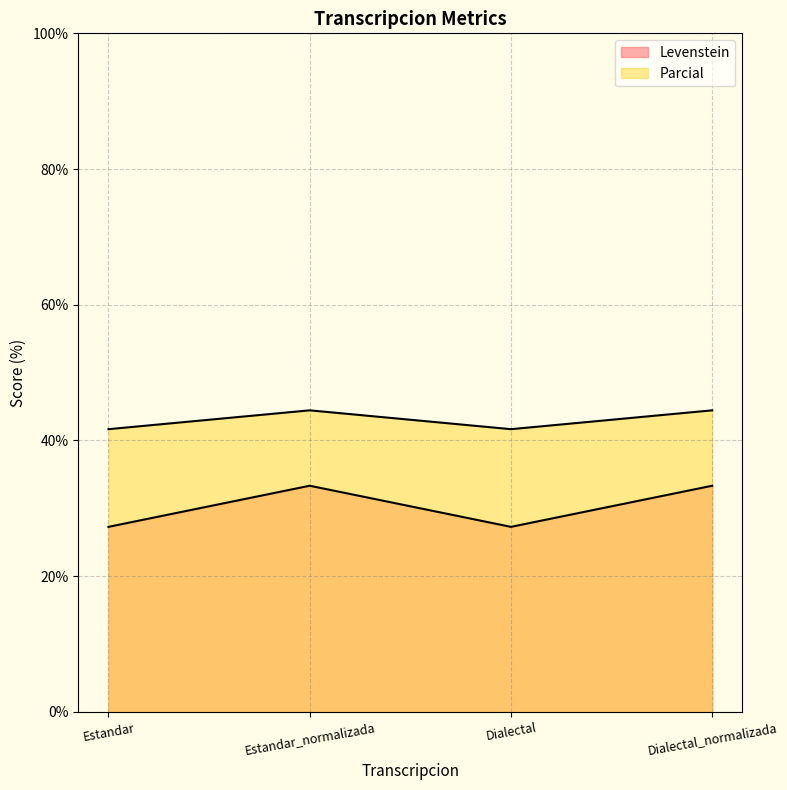

What is the average value of the Parcial series?

43.1